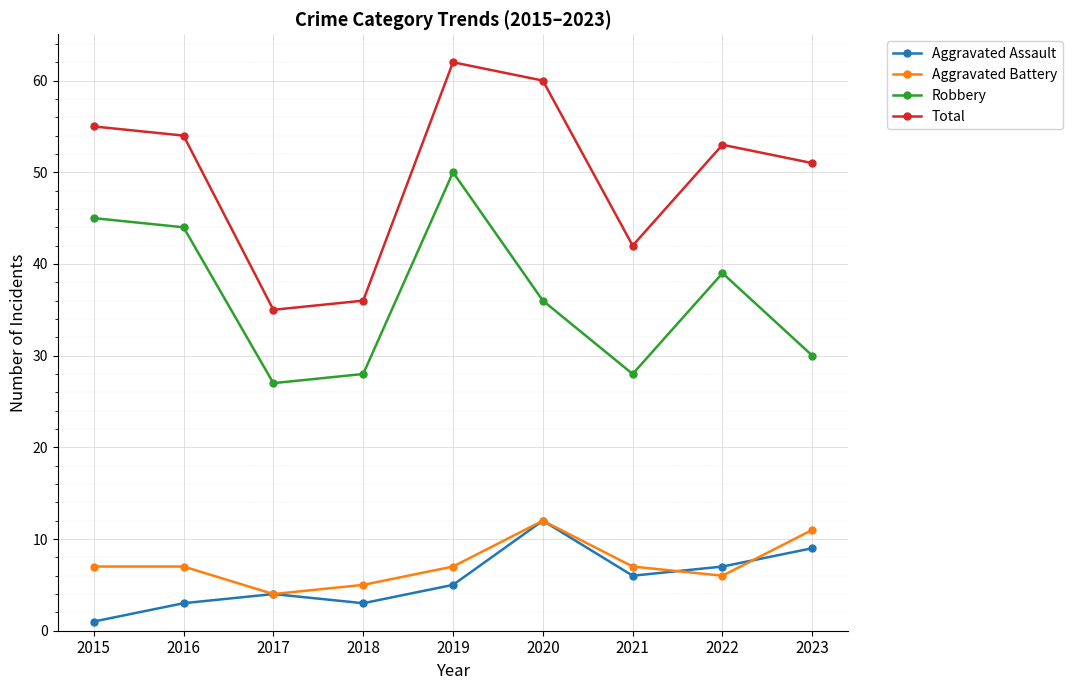

What is the total value across all series at 2020?

120